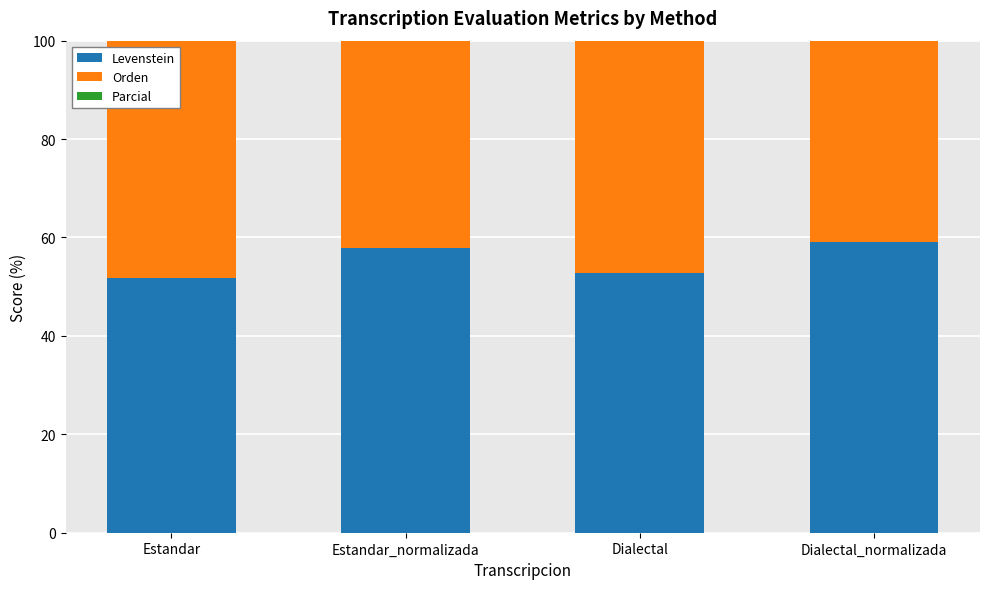

True or false: Orden has a value of 63.4 at Estandar_normalizada.

True